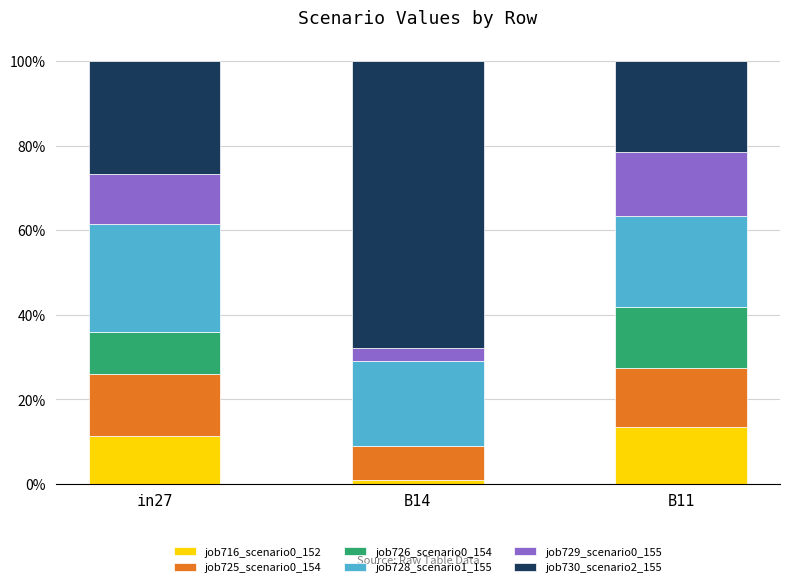

The job716_scenario0_1524 series shows 0.0 at B14. True or false?

True